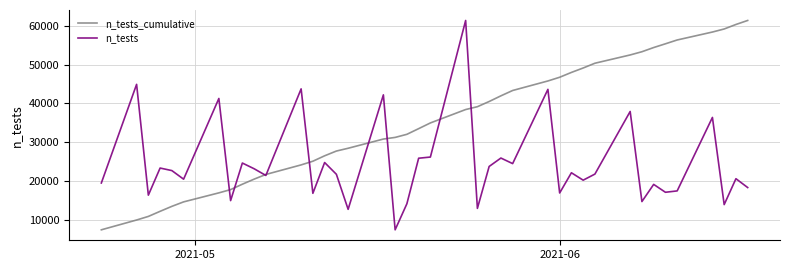

Which series has the largest total across all categories?

n_tests_cumulative